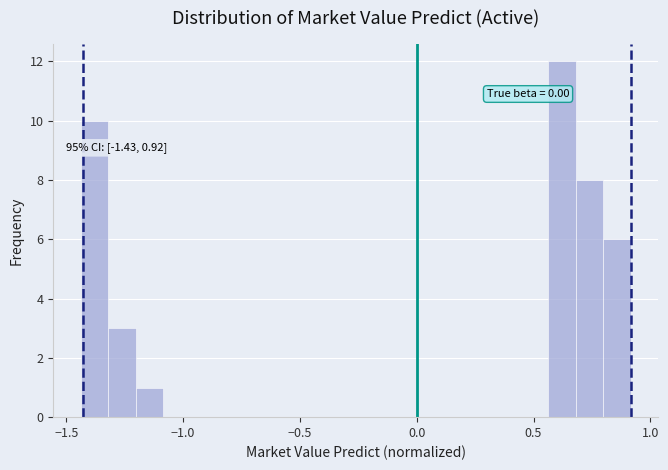

Around what value on the x-axis is the tallest bar? Give the approximate position of its centre, as read against the axis.

0.60